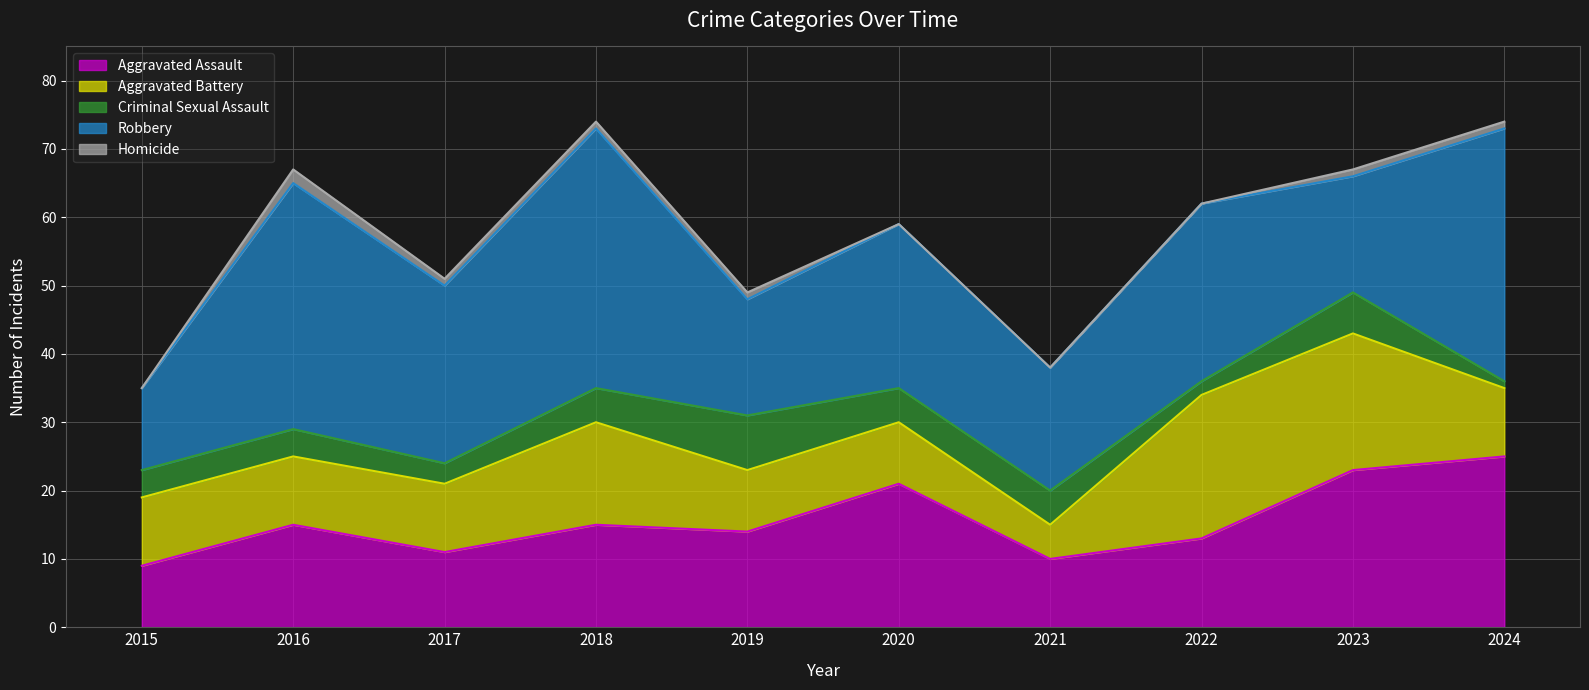

What is the difference between the Homicide values at 2019 and 2020?

1